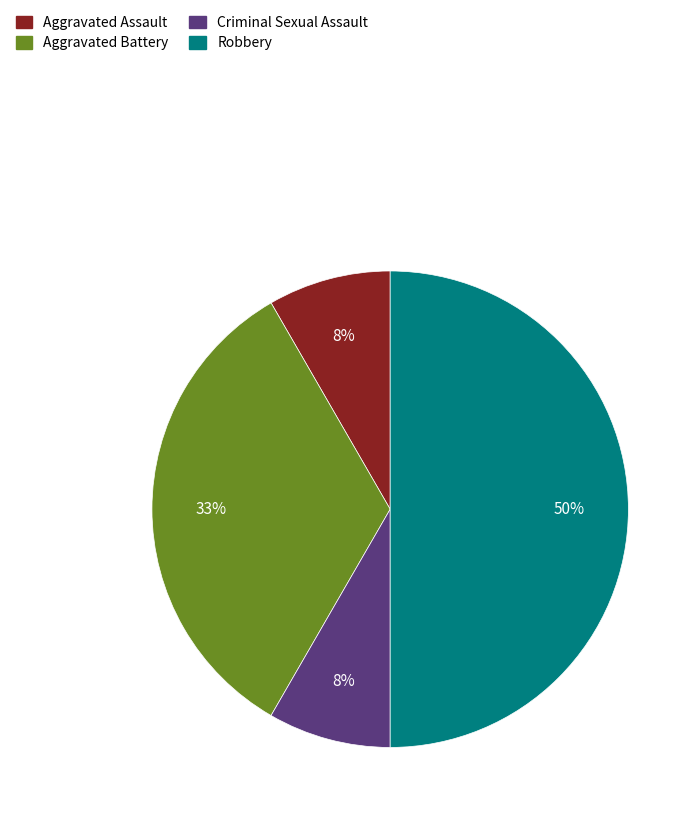

To the nearest percent, what portion does Aggravated Battery represent?

33%